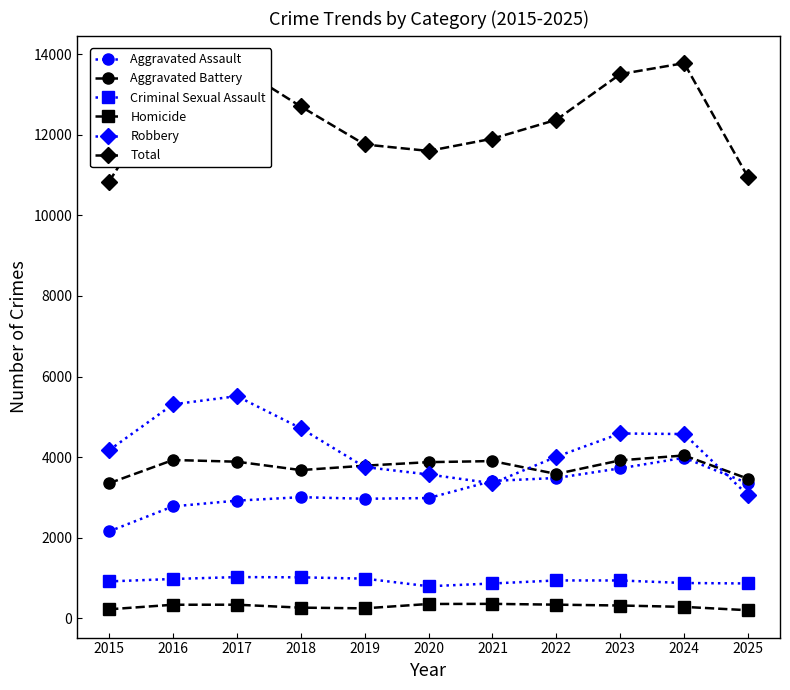

What is the highest value of the Robbery series?

5514